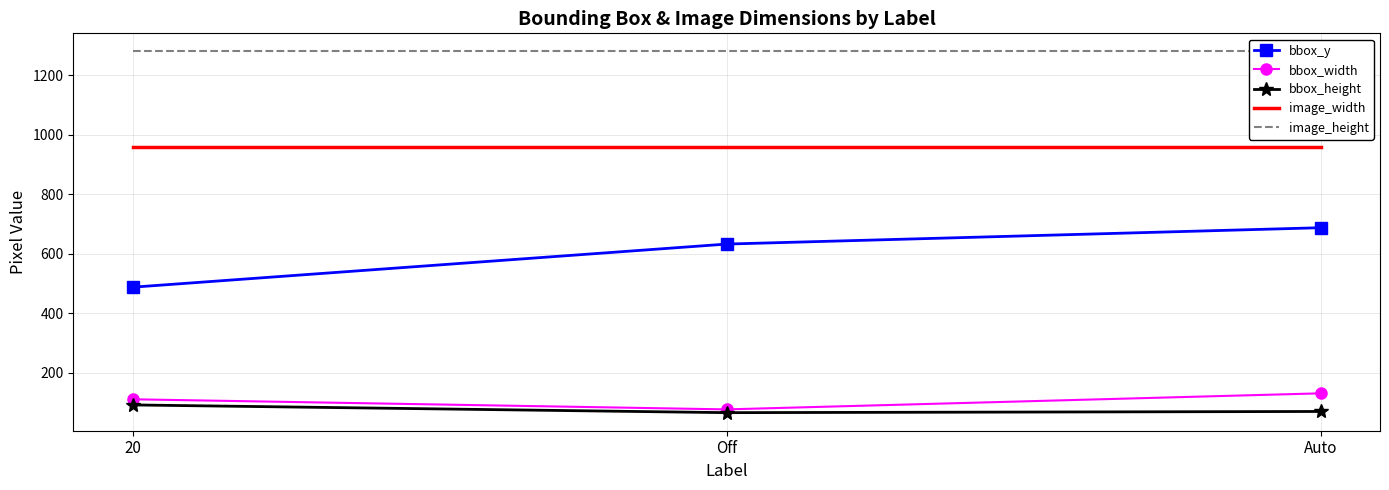

What is the difference between the maximum and minimum values in the bbox_y series?

200